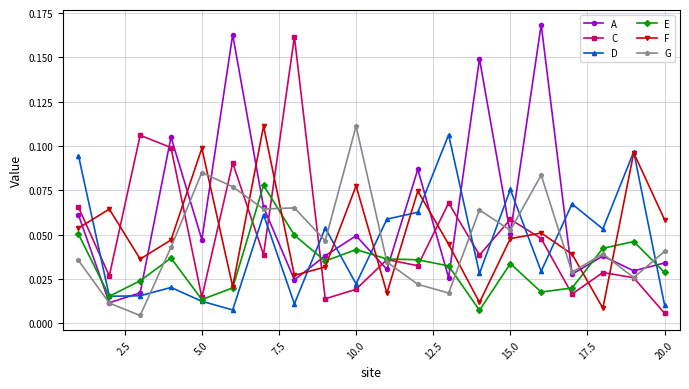

Is this an area chart (filled region under the line)?

No